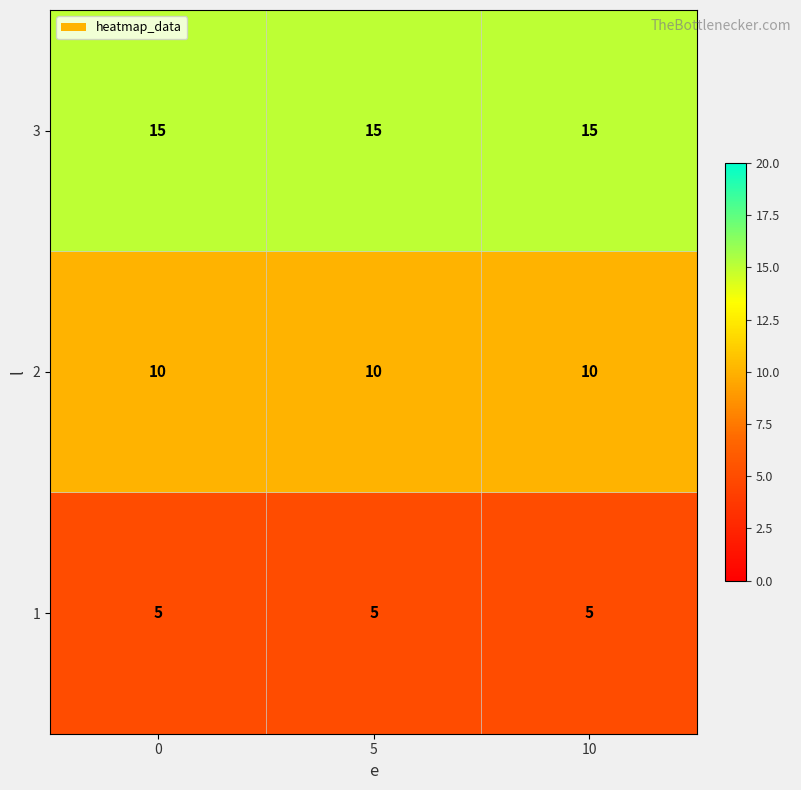

What is the greatest value displayed?

15